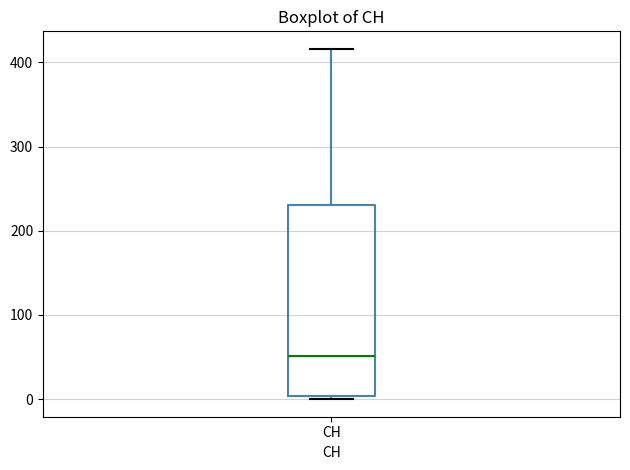

Where is the upper edge of the box for CH on the y-axis? The values are not printed on the chart, so give them approximately, as read against the axis.

230